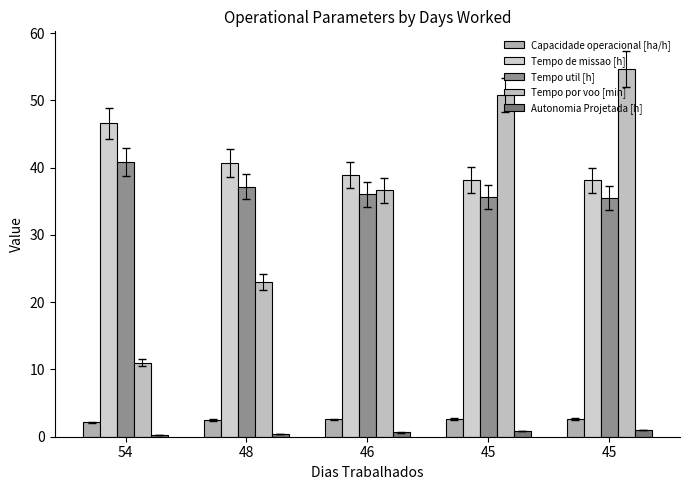

How many groups of bars are there?

5